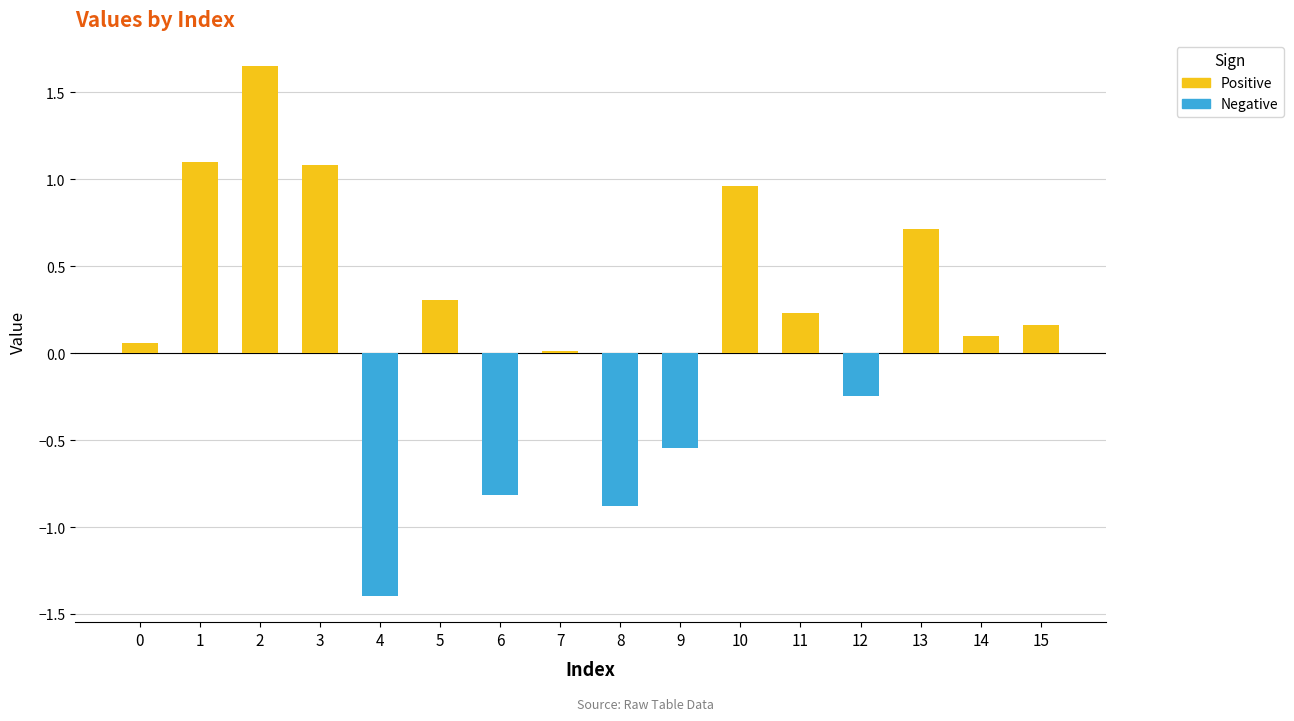

Count the number of categories in the chart.

16